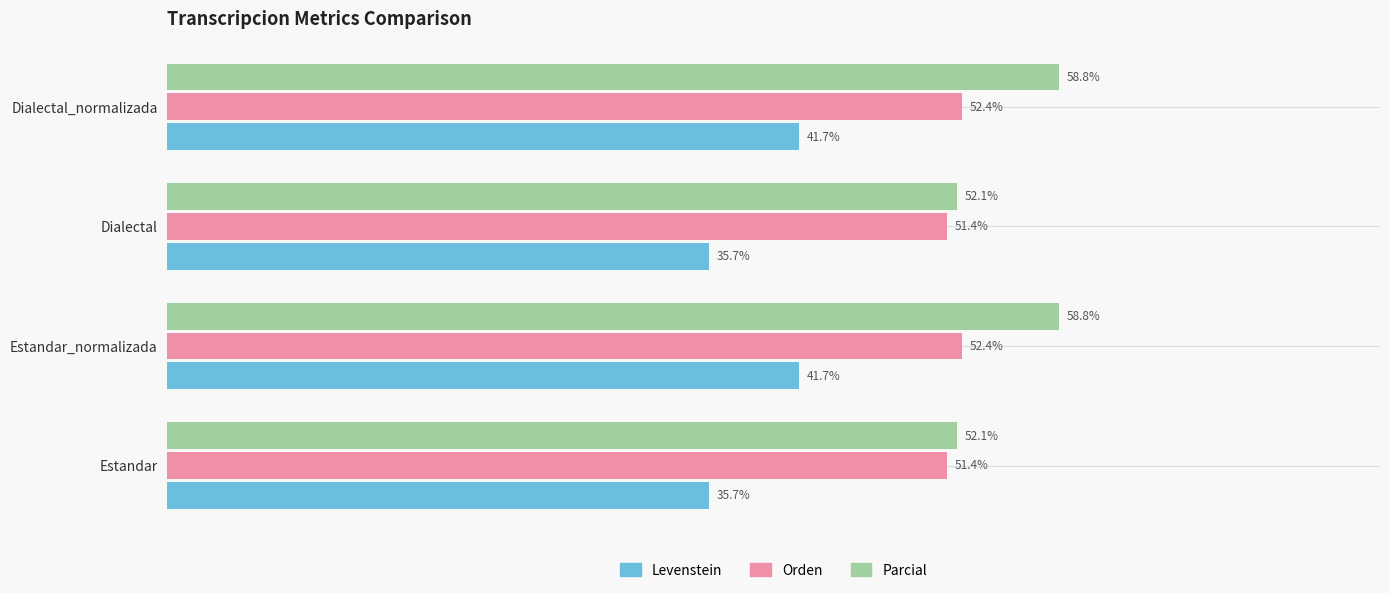

Which series has the widest spread of values?

Parcial